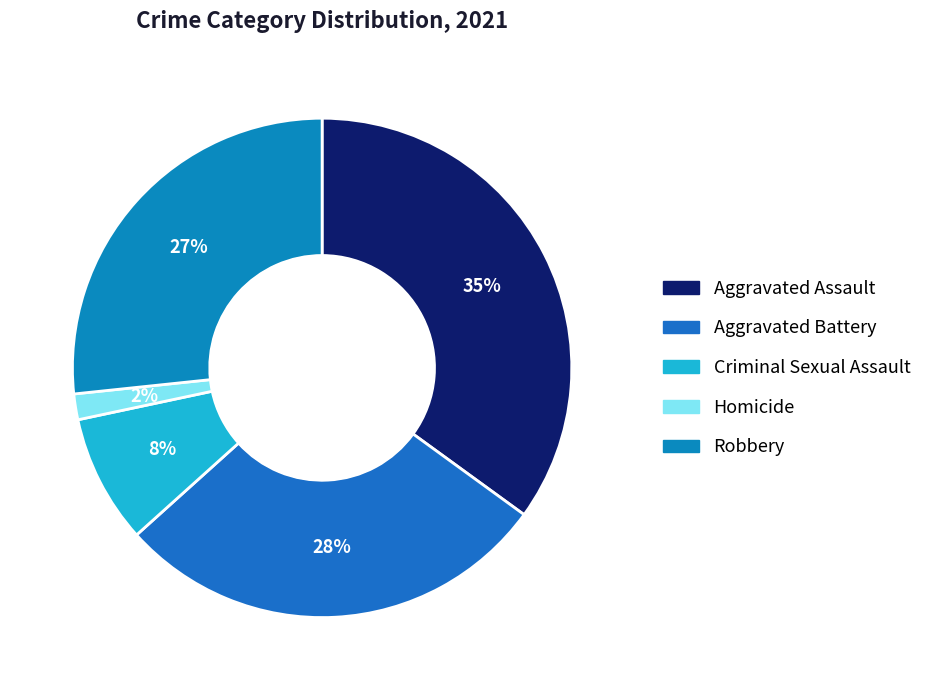

Is it true that Aggravated Battery is 28% of the pie?

True